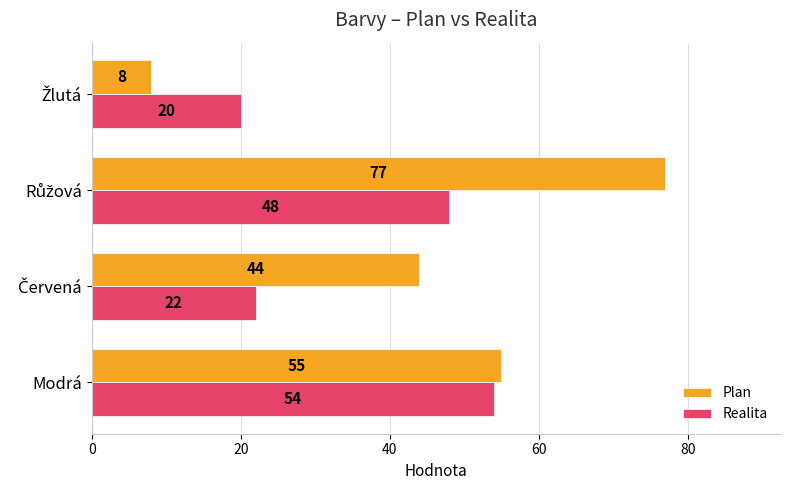

At how many categories does at least one series exceed 47?

2